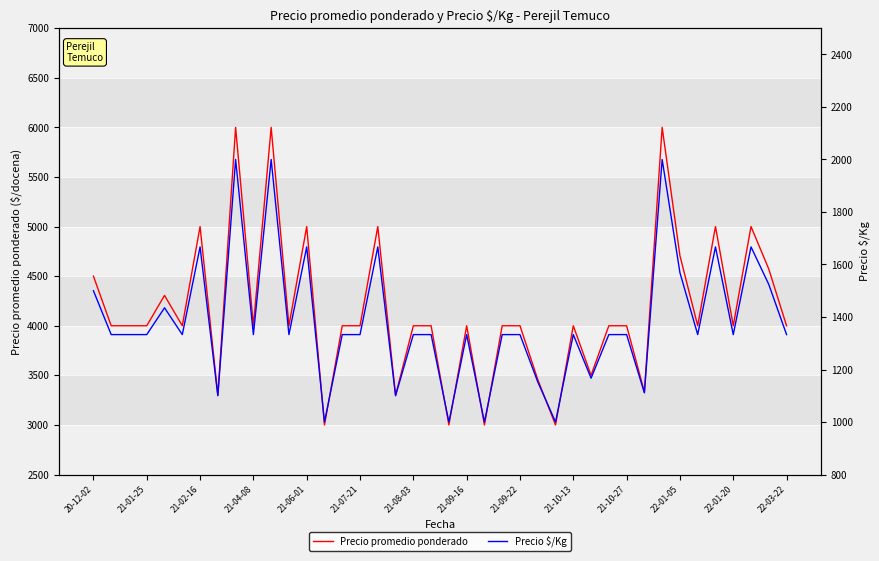

Rank the series at 21-10-27 from highest to lowest value.

Precio promedio ponderado, Precio \$/Kg